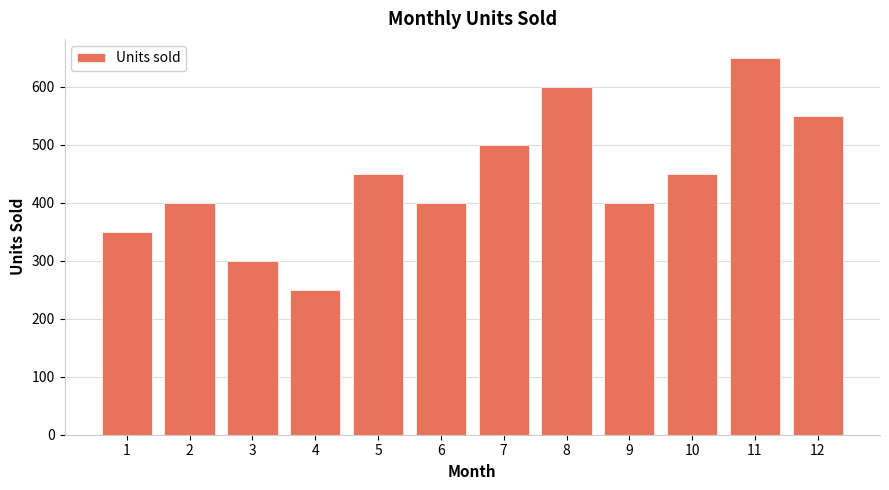

What is the ratio of the value at 8 to the value at 10?

1.3